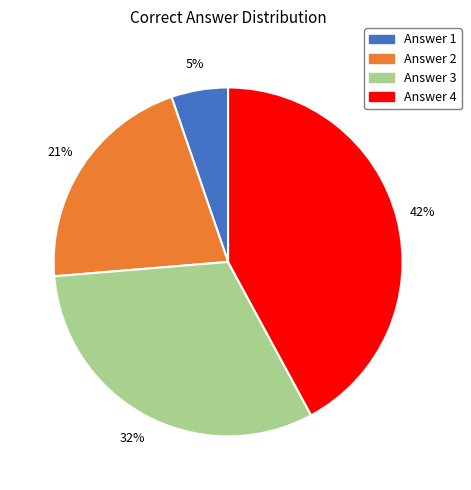

Rank the categories by value from highest to lowest.

Answer 4, Answer 3, Answer 2, Answer 1